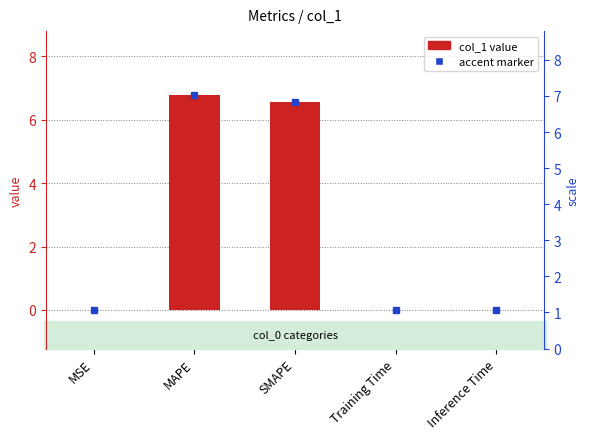

List the labels in order of value, largest first.

MAPE, SMAPE, Inference Time, Training Time, MSE